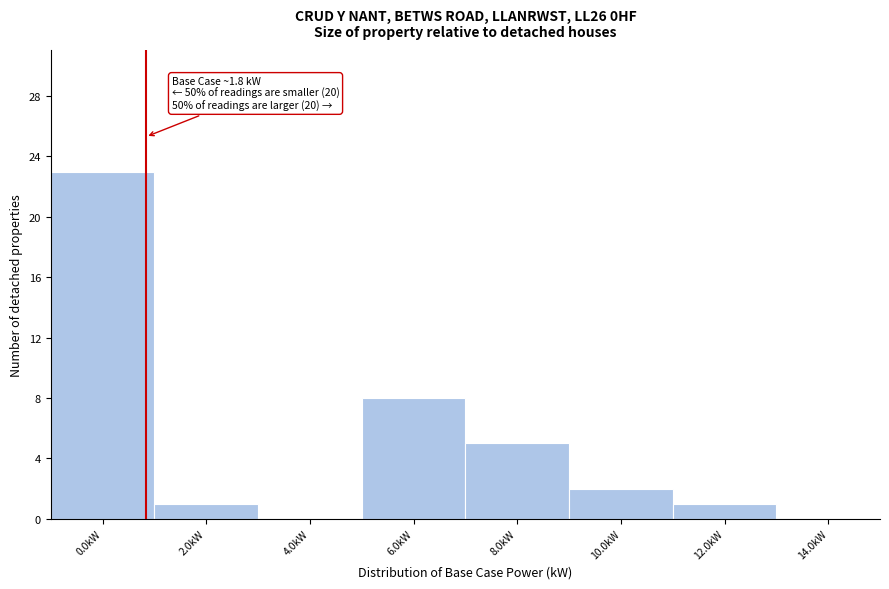

Reading left to right, what are all the values shown in this chart?

0.0kW=23	2.0kW=1	4.0kW=0	6.0kW=8	8.0kW=5	10.0kW=2	12.0kW=1	14.0kW=0